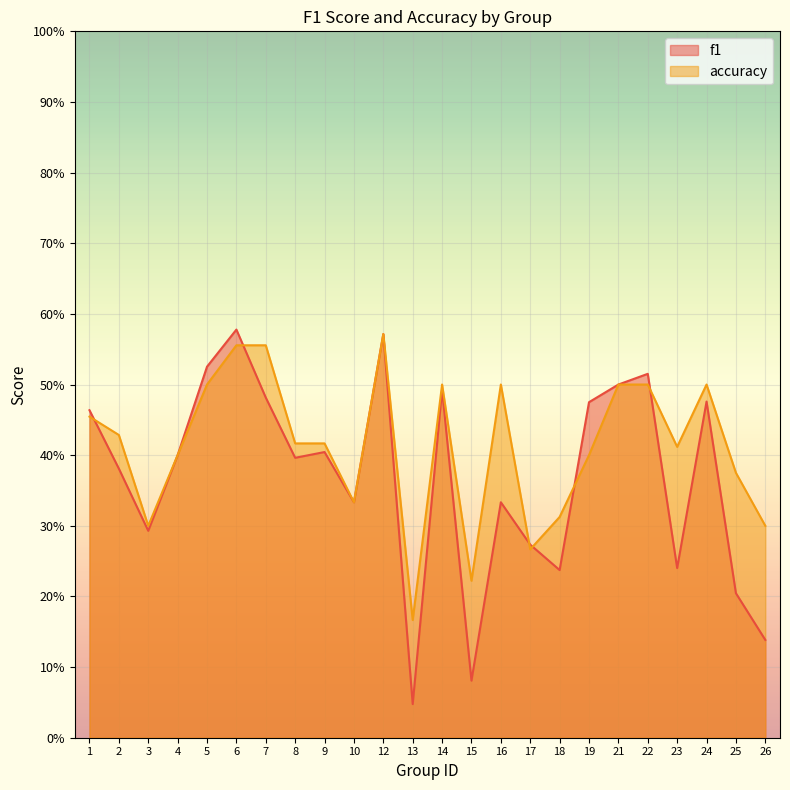

How many distinct data groups are displayed?

2